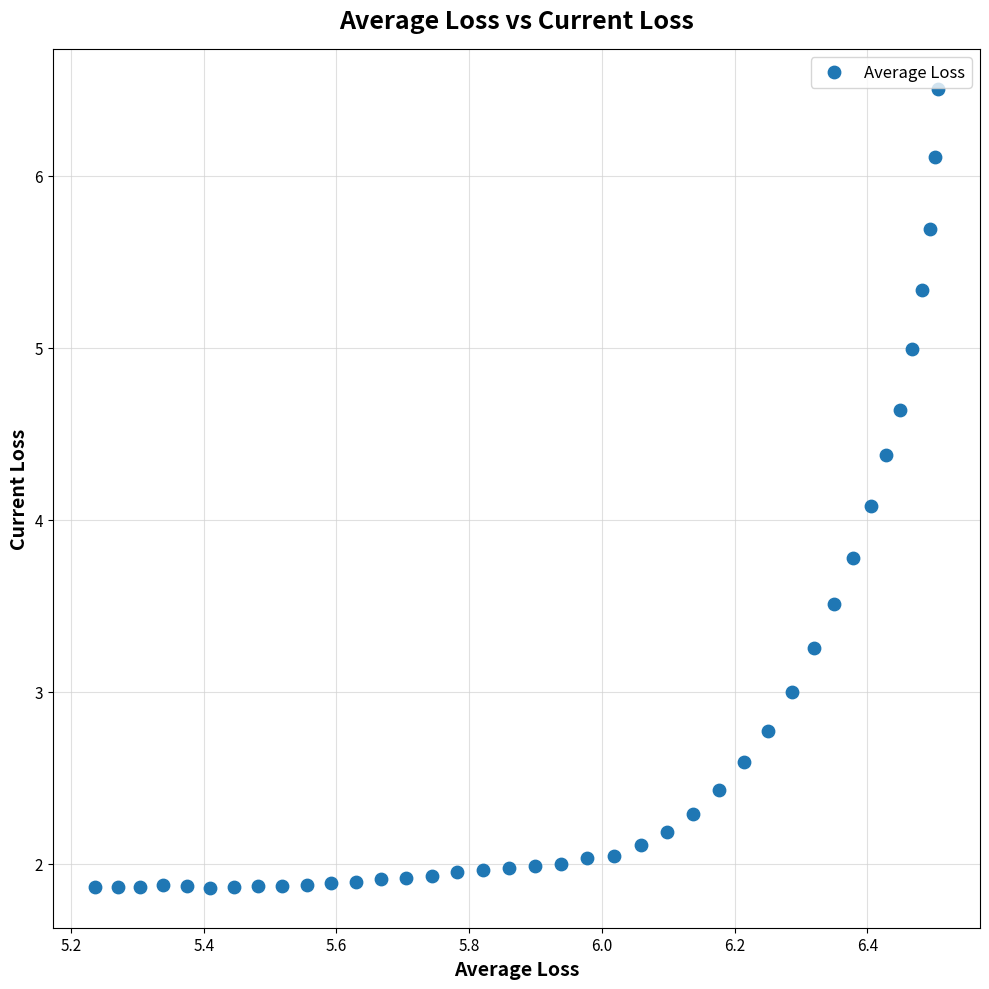

What Y value in the scatter plot is closest to 4?

4.1